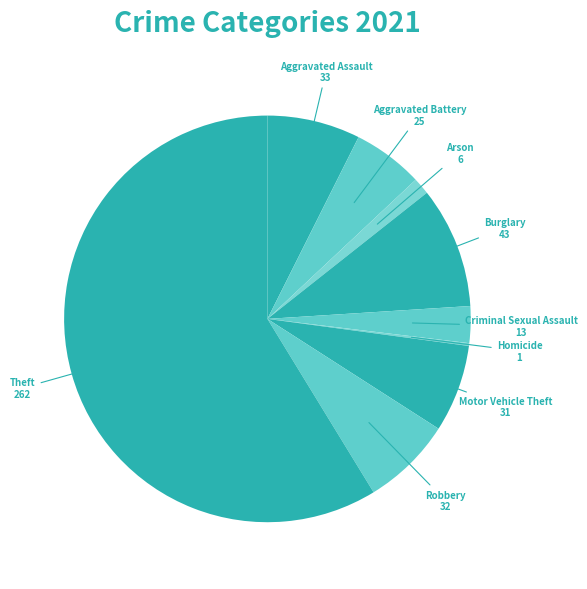

Which slice is the smallest?

Homicide